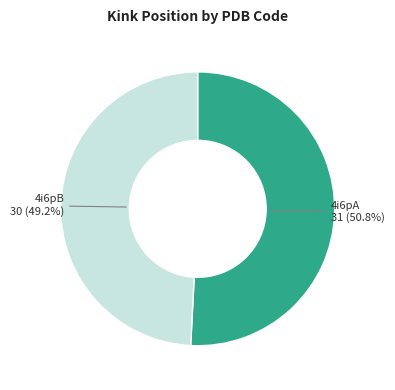

Which has a higher value, 4i6pB 30 (49.2%) or 4i6pA 31 (50.8%)?

4i6pA 31 (50.8%)